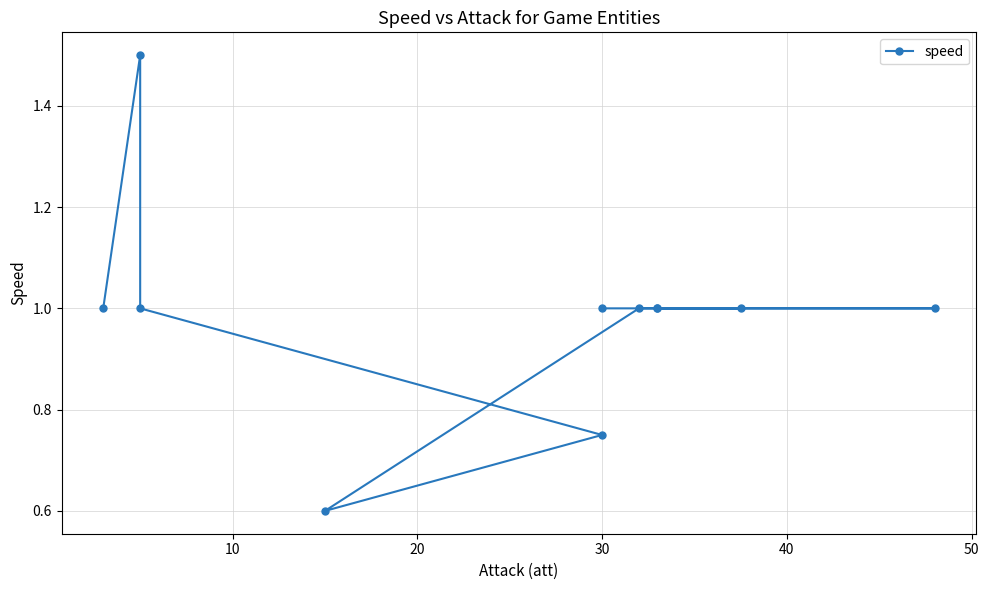

Does the chart have visible grid lines?

Yes